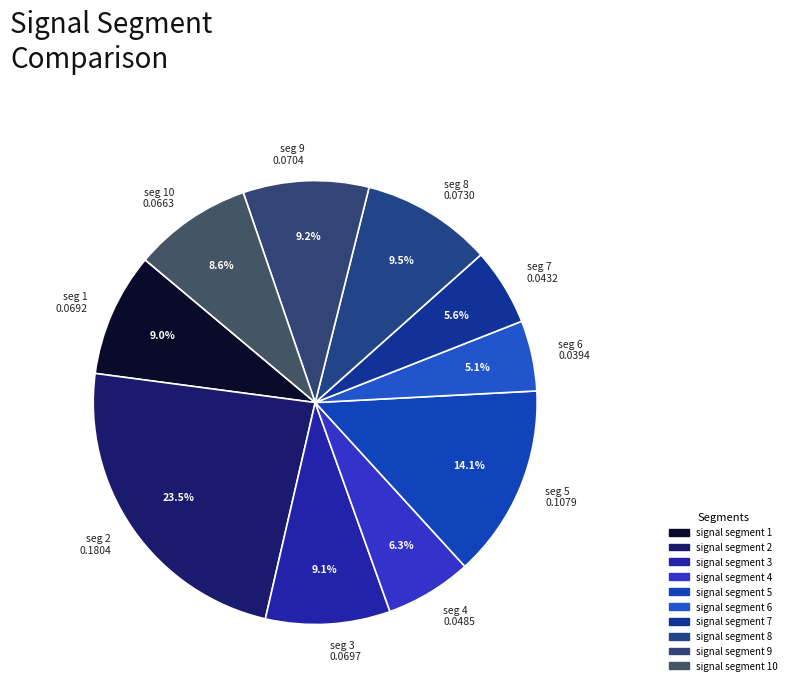

Is seg 6 0.0394 the majority of the pie?

No